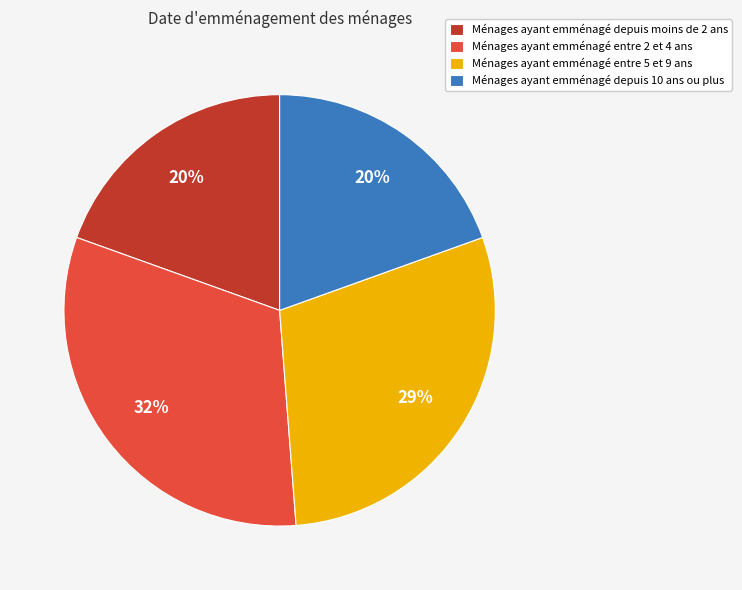

Between Ménages ayant emménagé entre 2 et 4 ans and Ménages ayant emménagé depuis 10 ans ou plus, which is larger?

Ménages ayant emménagé entre 2 et 4 ans